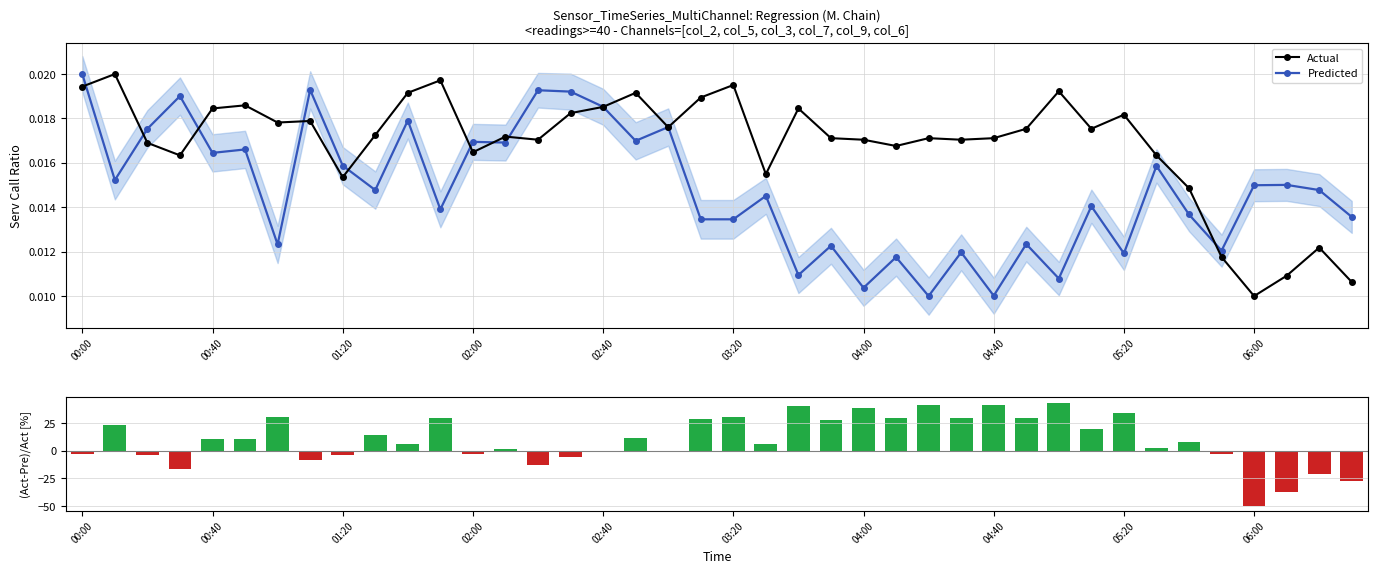

True or false: Actual has more than 2 interior local peaks.

True